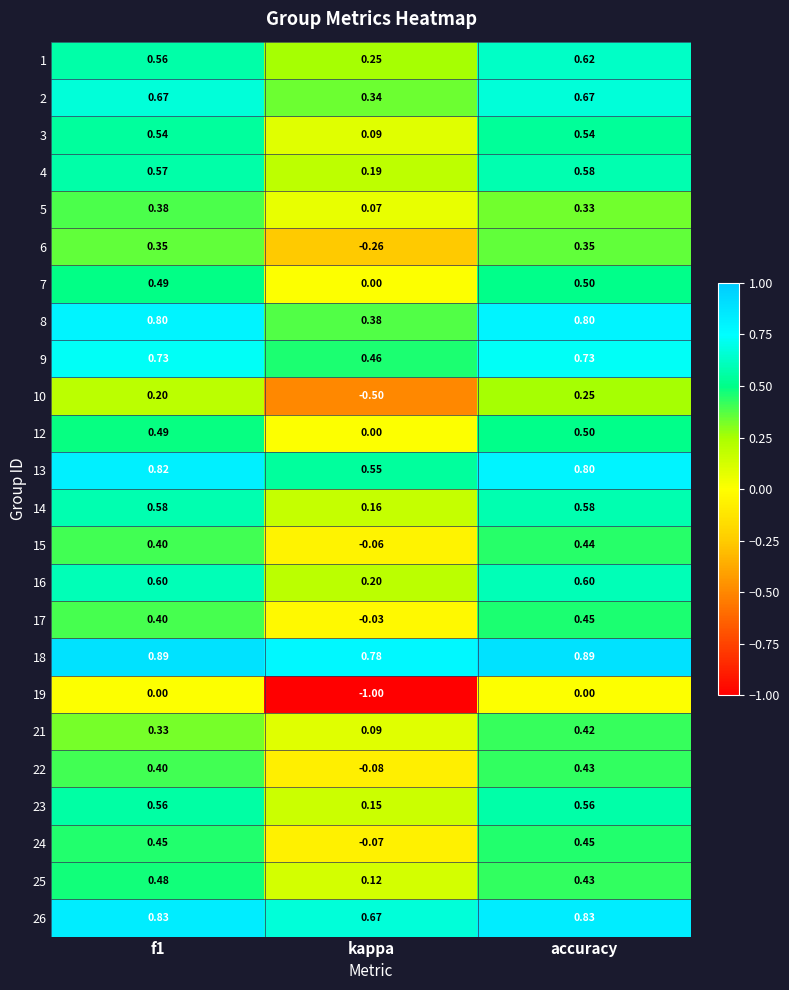

Is the value of 12 at f1 greater than the value of 5 at f1?

Yes